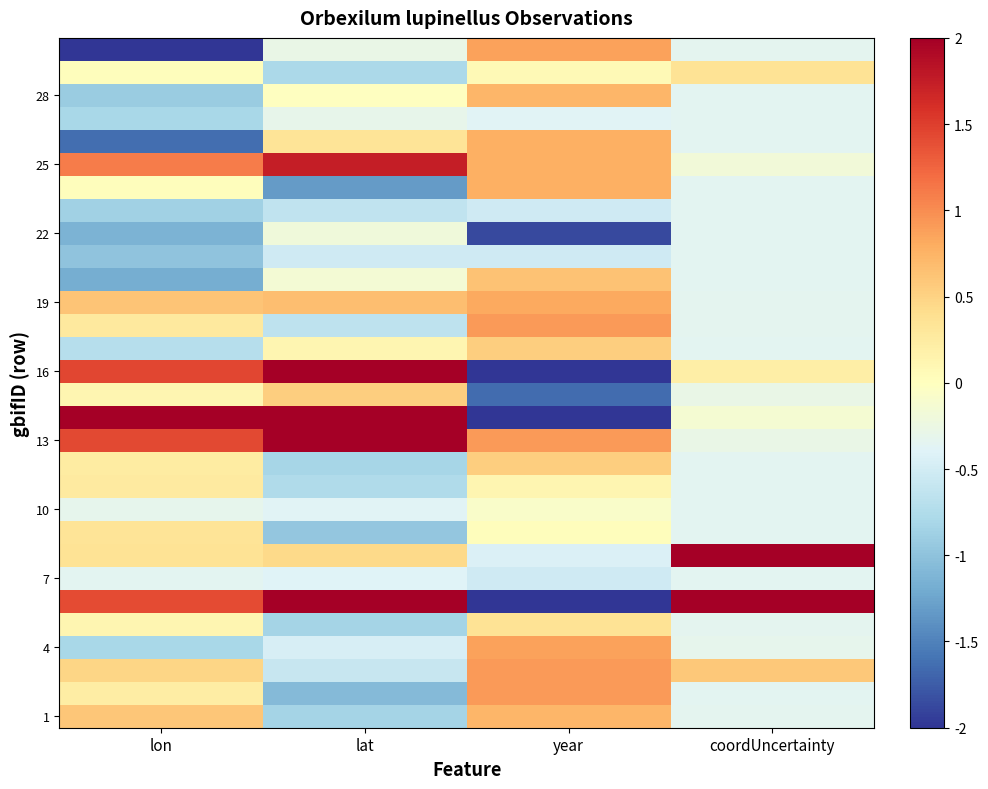

Which has a higher value, lat or year?

year